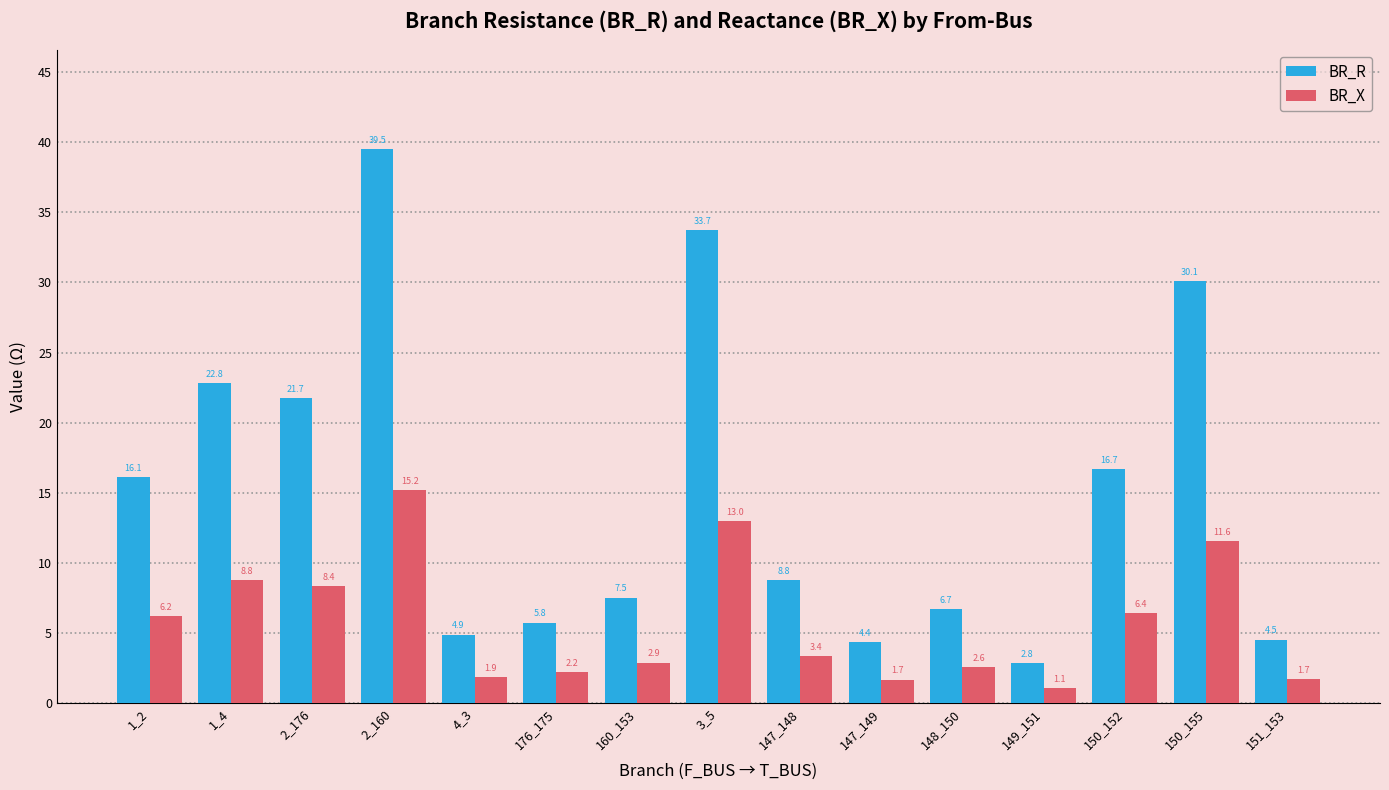

Is the value of BR_X at 1_4 greater than the value of BR_R at 150_152?

No